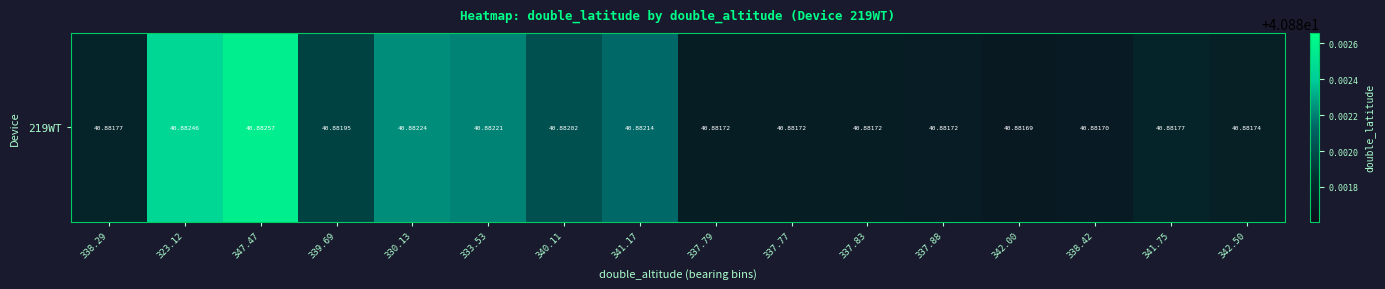

What is the sum of the values at 342.50 and 338.29?

81.8